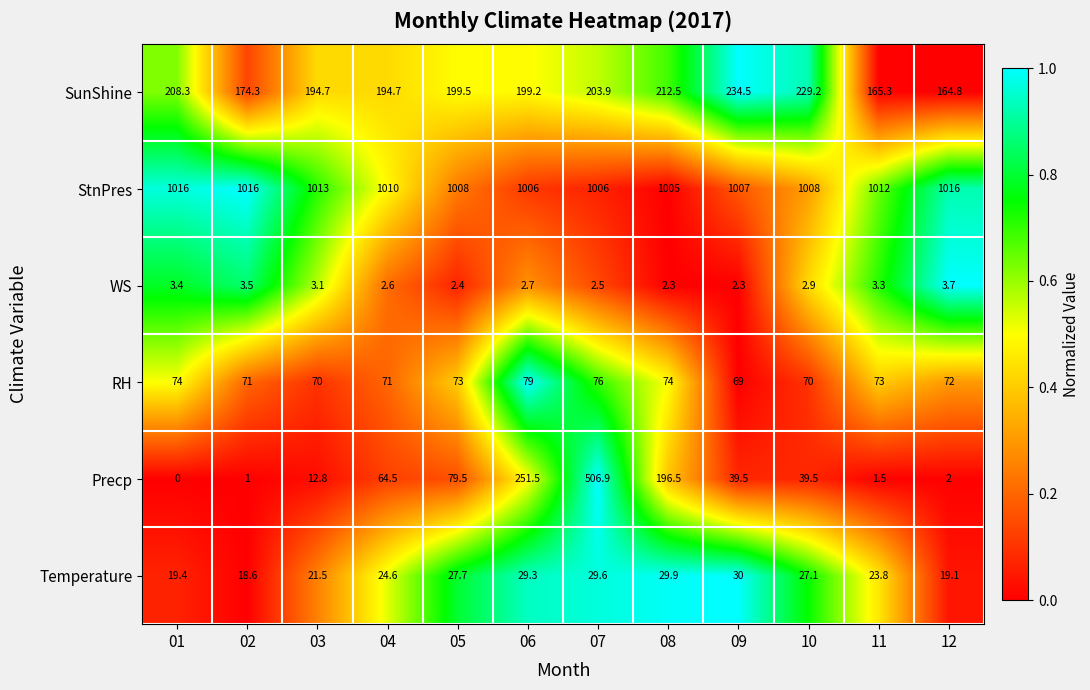

What is the sum of all WS values?

34.7